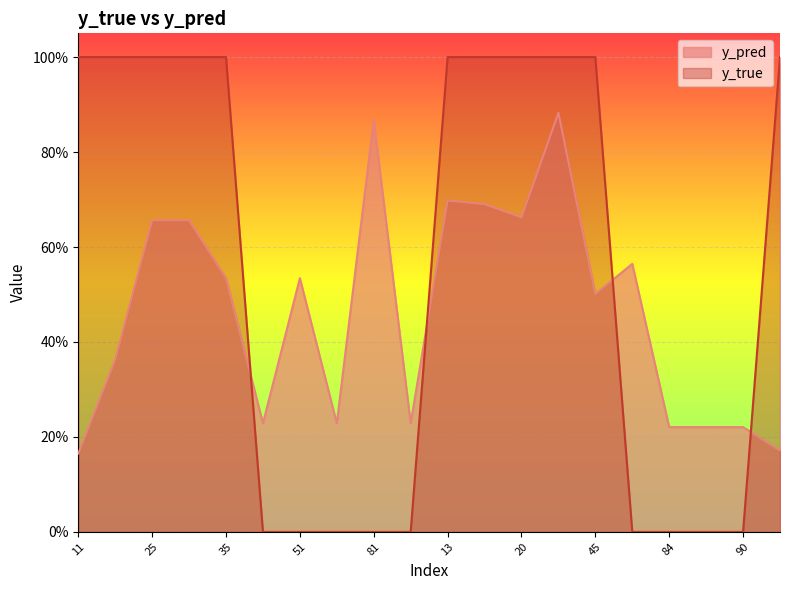

The value of y_true at 0 is 1.7. True or false?

False